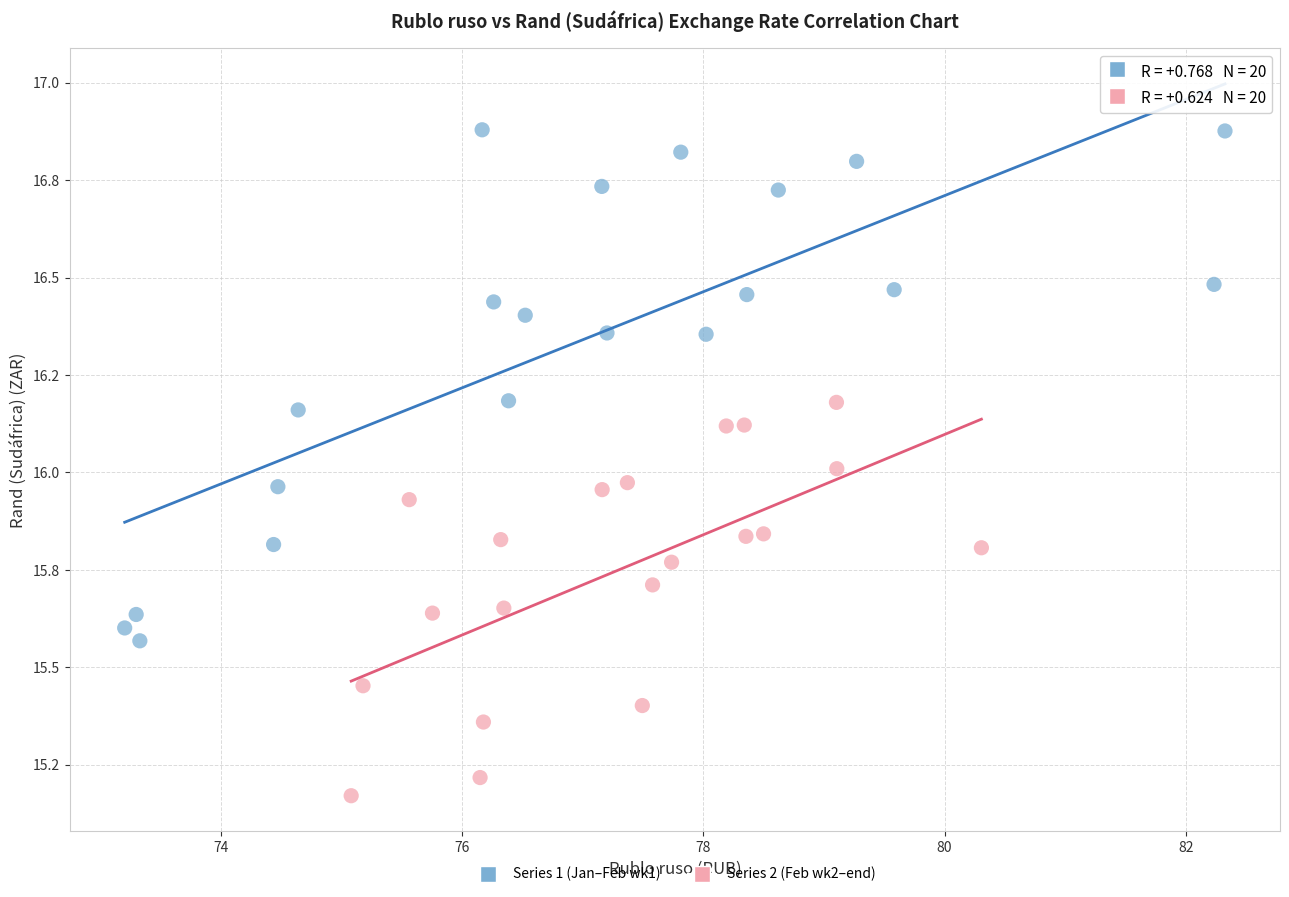

Which series has the widest spread of Y values?

Series 1 (Jan–Feb wk1)